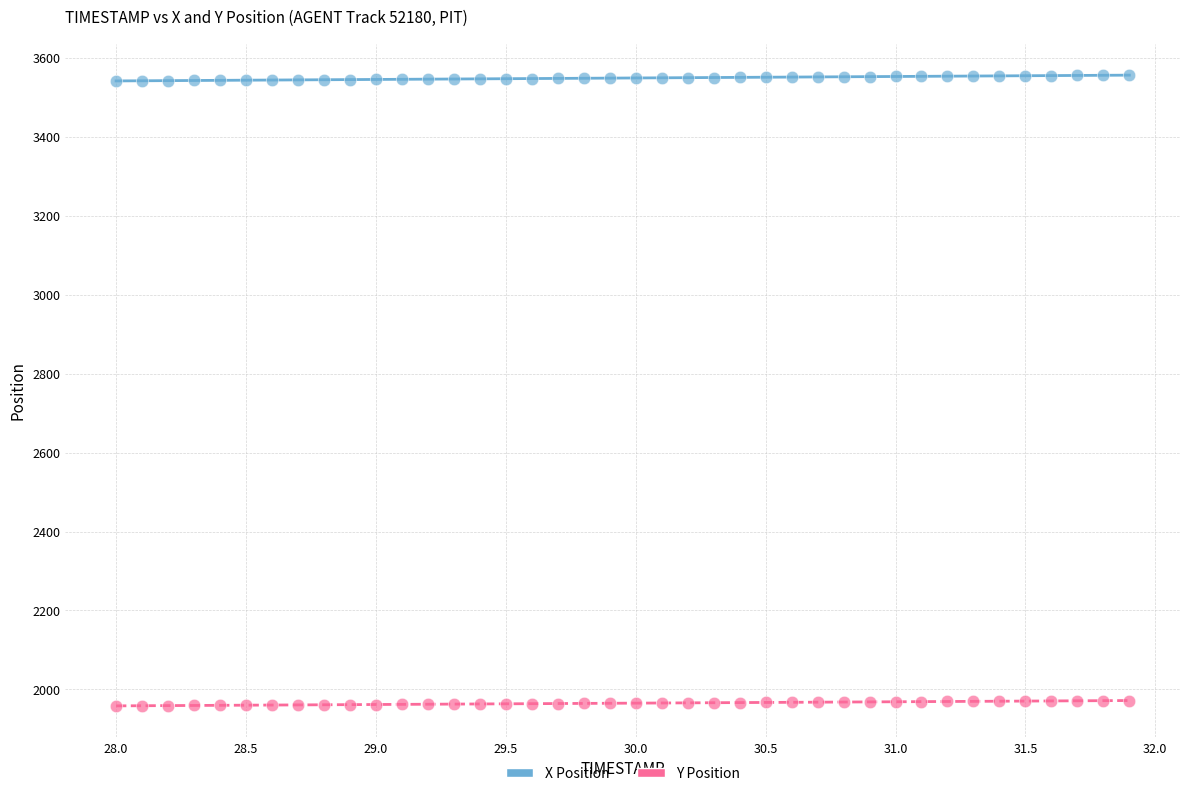

Across all data points, what is the range of Y values (max minus min)?

1599.0